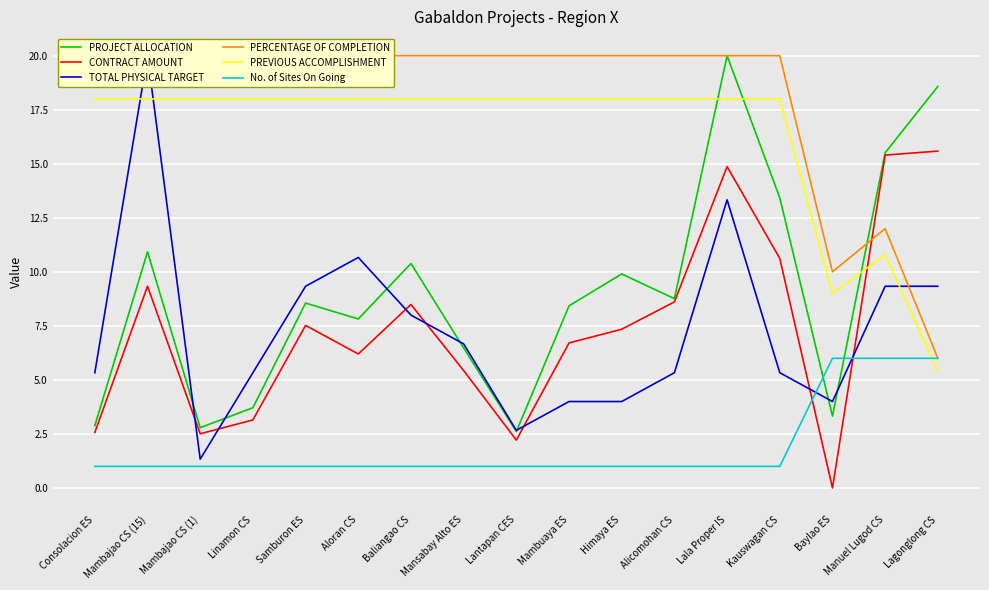

What is the label of the 2nd point from the right?

Manuel Lugod CS